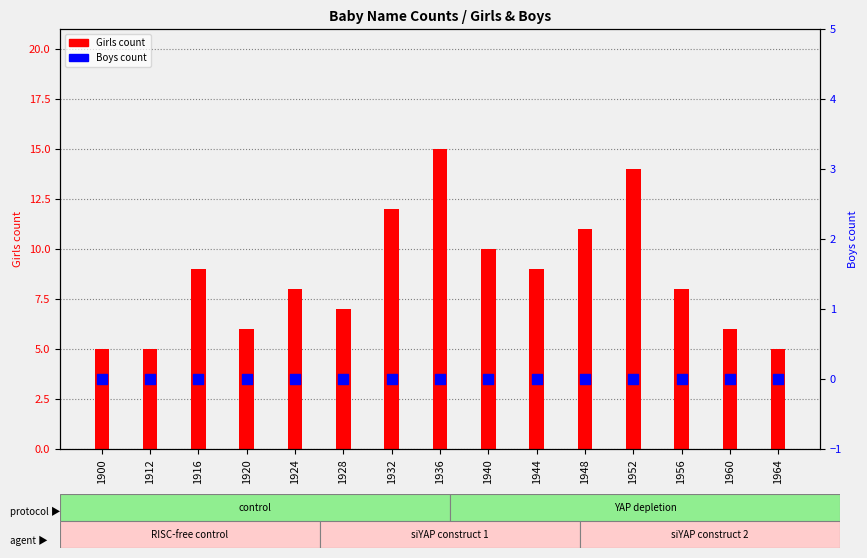

What are all the series names shown in the legend?

Girls count, Boys count